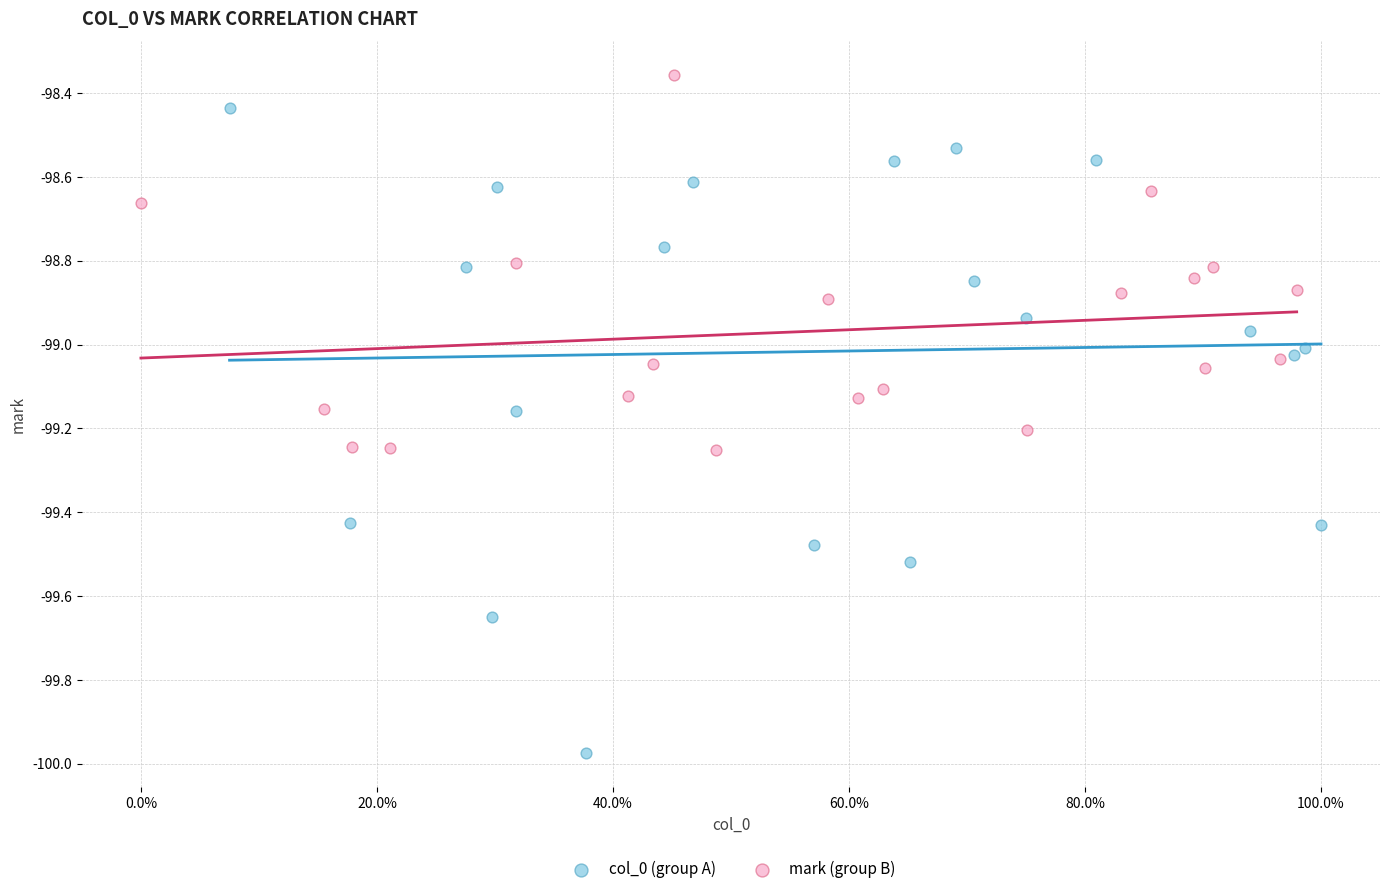

Which series has the widest spread of Y values?

col_0 (group A)